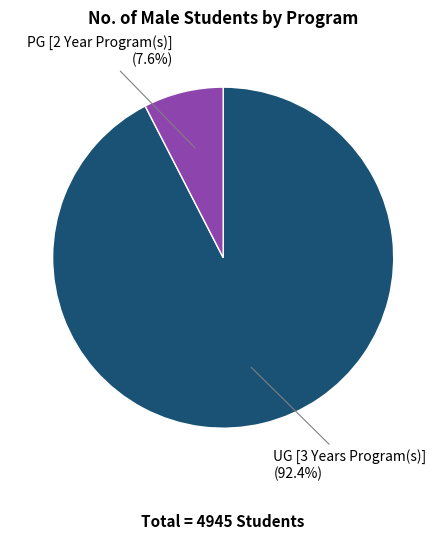

Is there a majority slice in this chart?

Yes